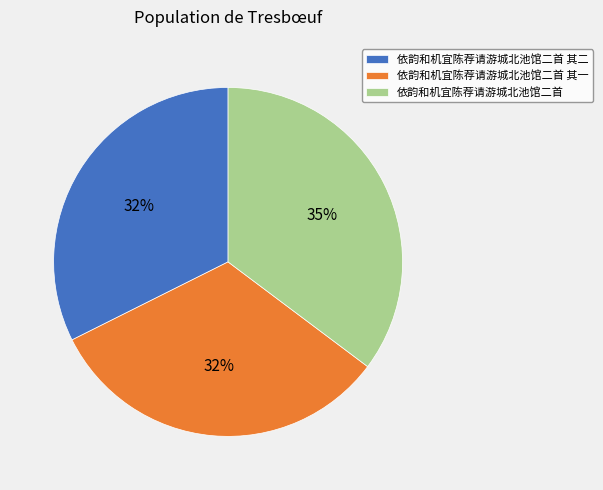

Which category has the biggest portion of the pie?

依韵和机宜陈荐请游城北池馆二首